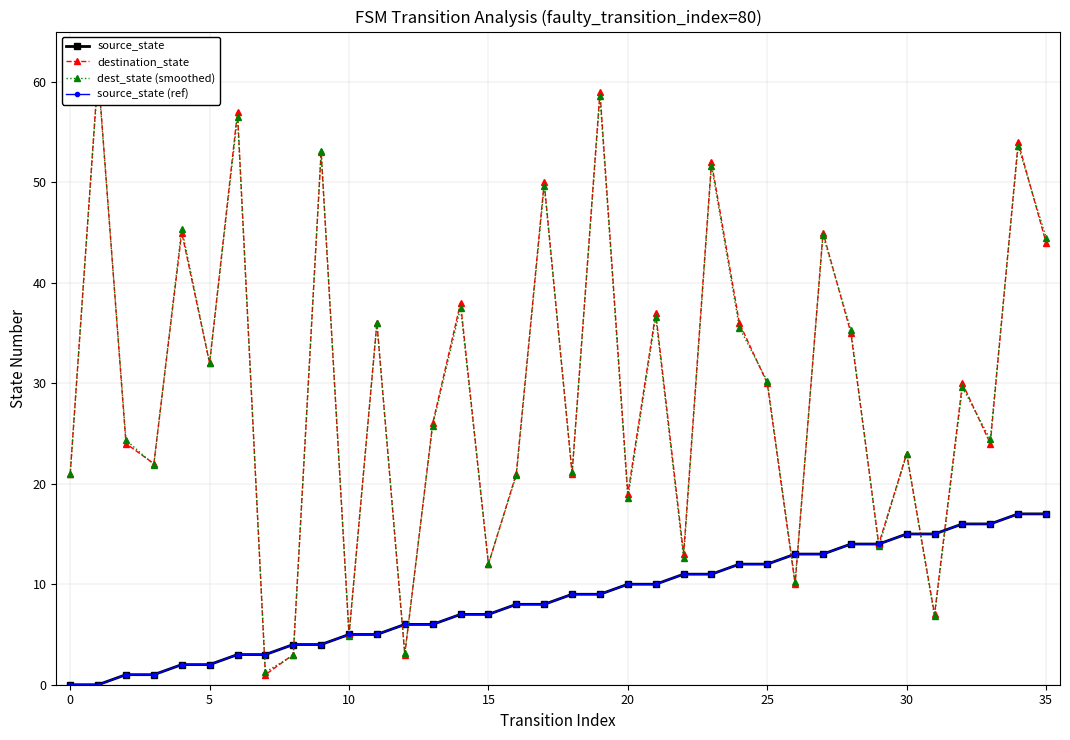

What is the sum of all dest_state (smoothed) values?

1059.7